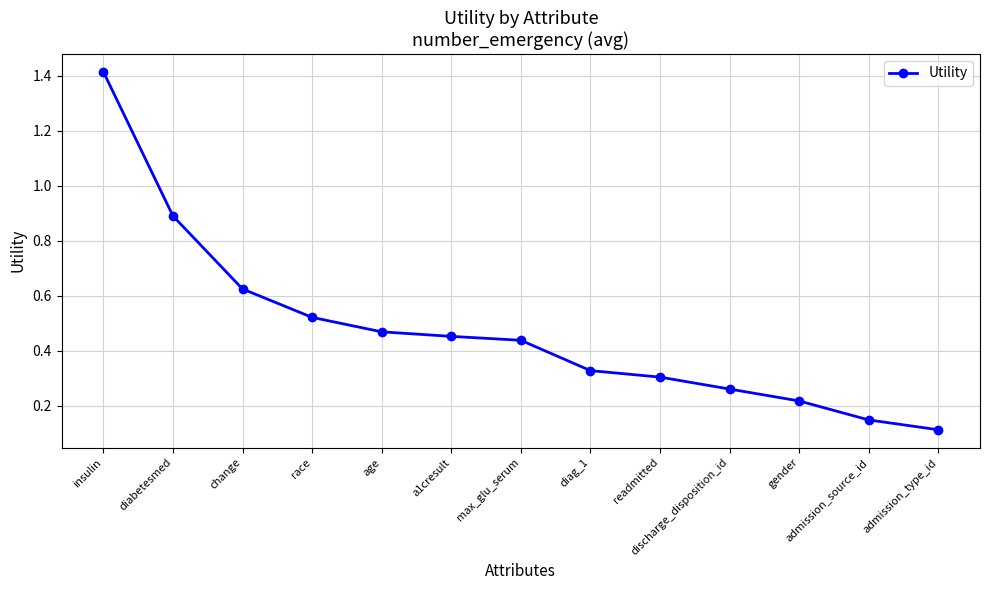

What is the label of the 3rd point from the left?

change